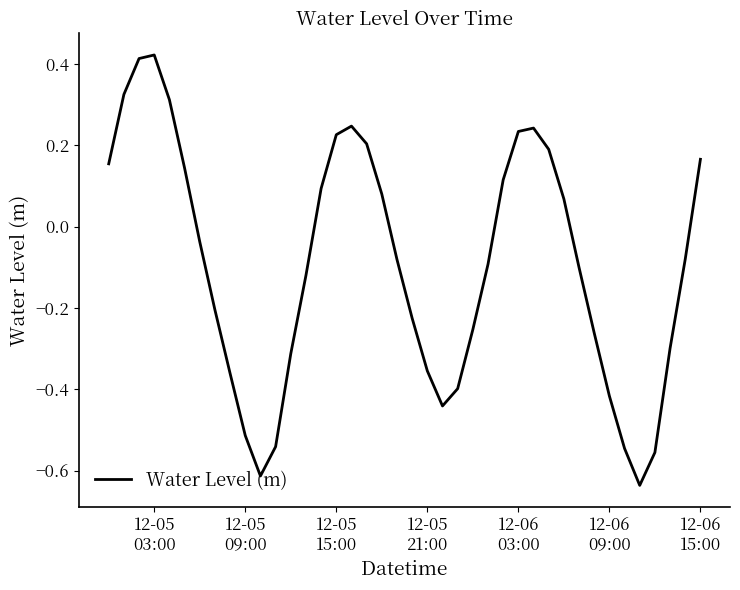

Count the number of values greater than 0.

17